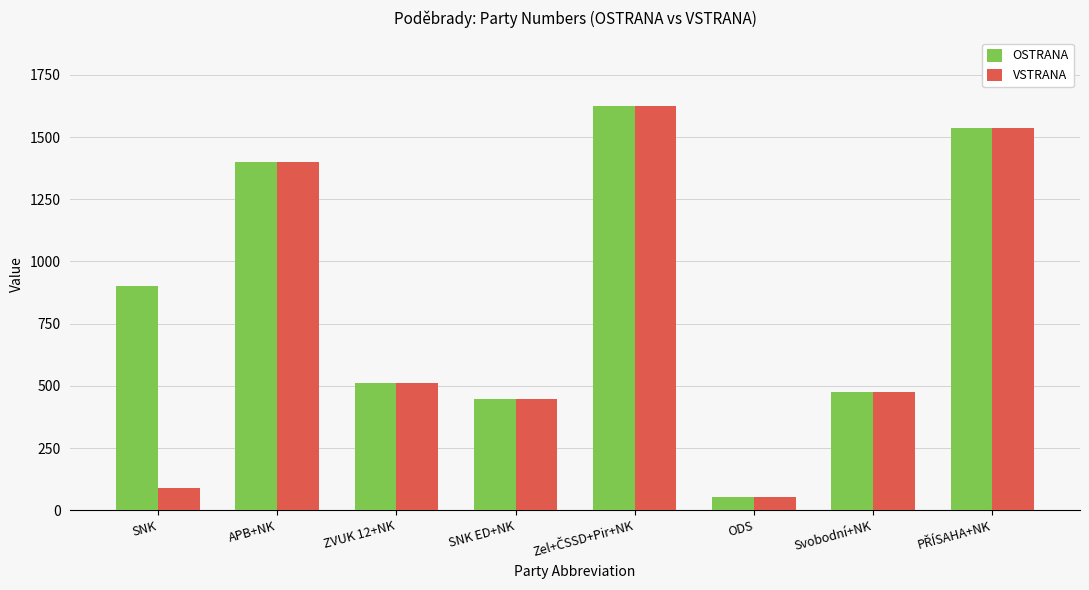

What is the label of the 7th bar from the left?

Svobodní+NK